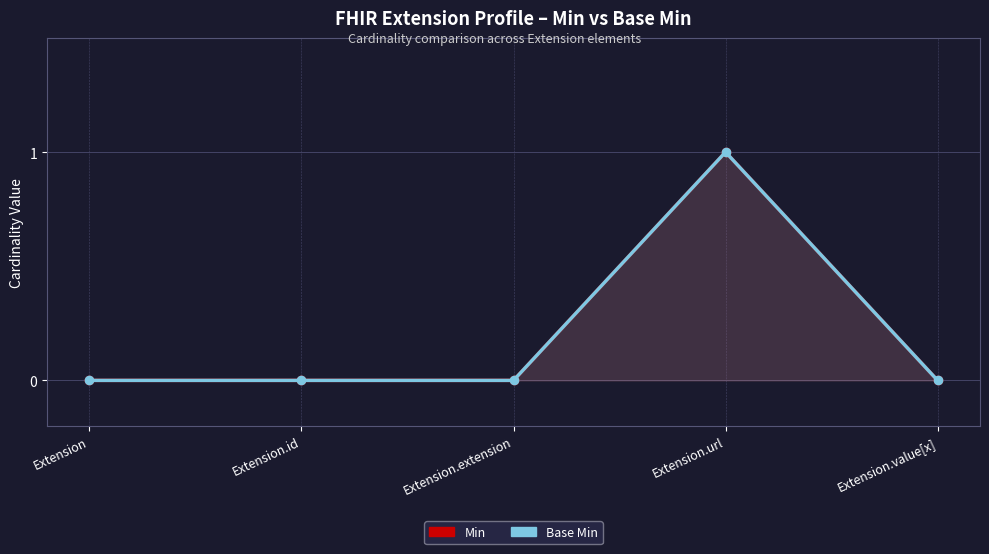

Which series has the largest range (max minus min)?

Min